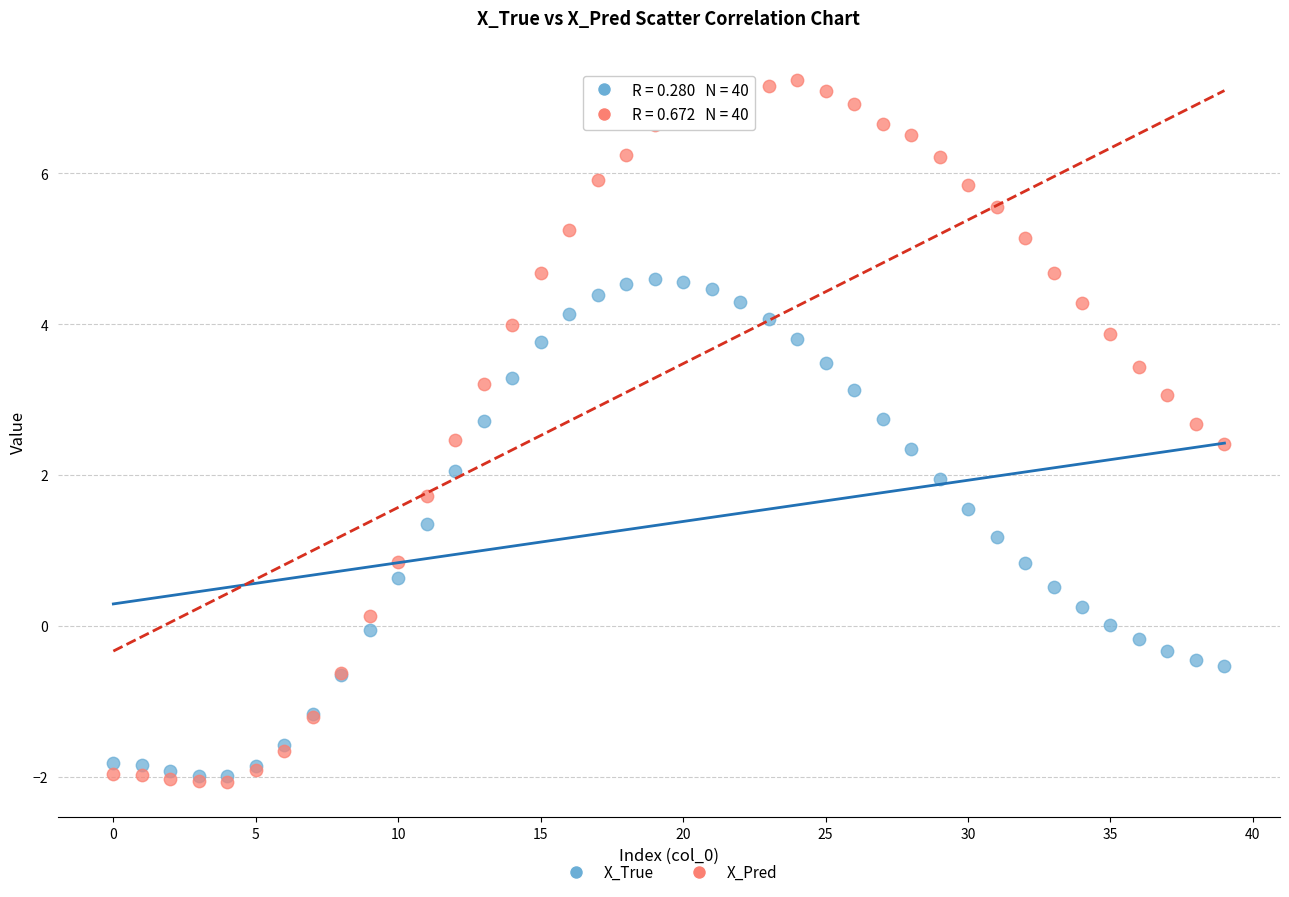

What are all the series names shown in the legend?

X_True, X_Pred